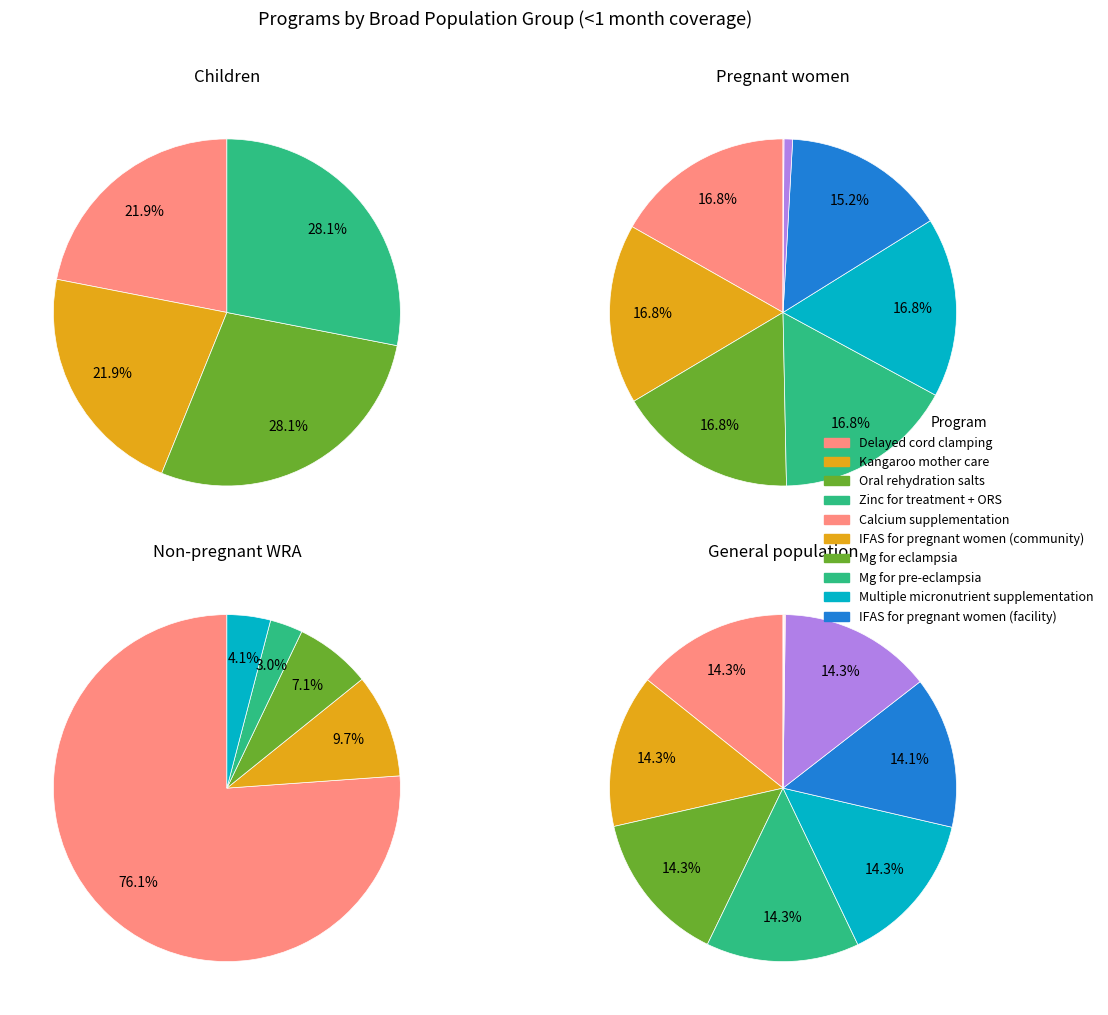

Is Public provision of complementary foods the majority of the pie?

No